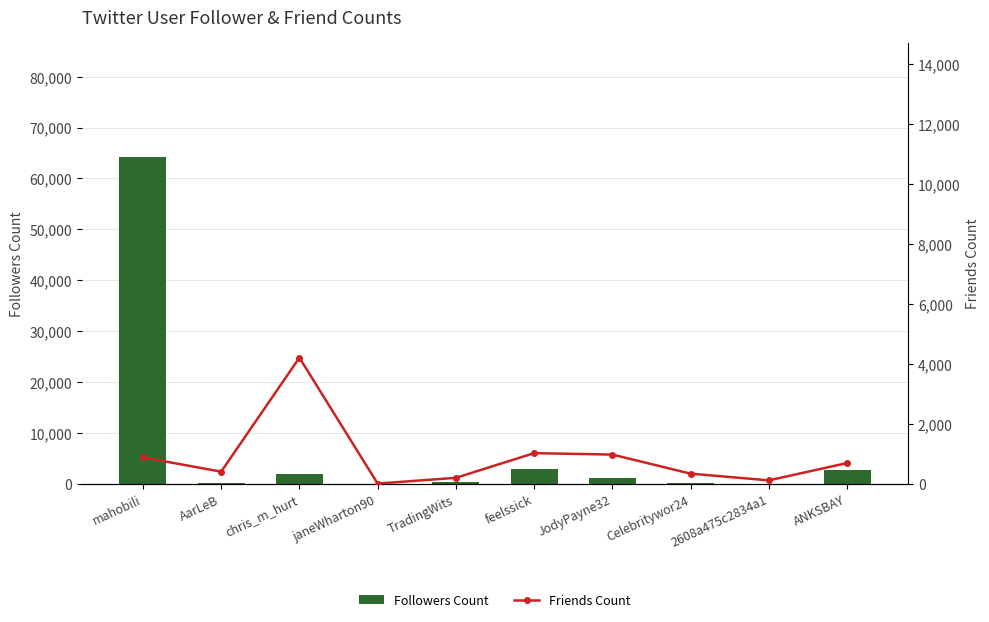

What is the difference between the maximum and minimum values in the Followers Count series?

64205